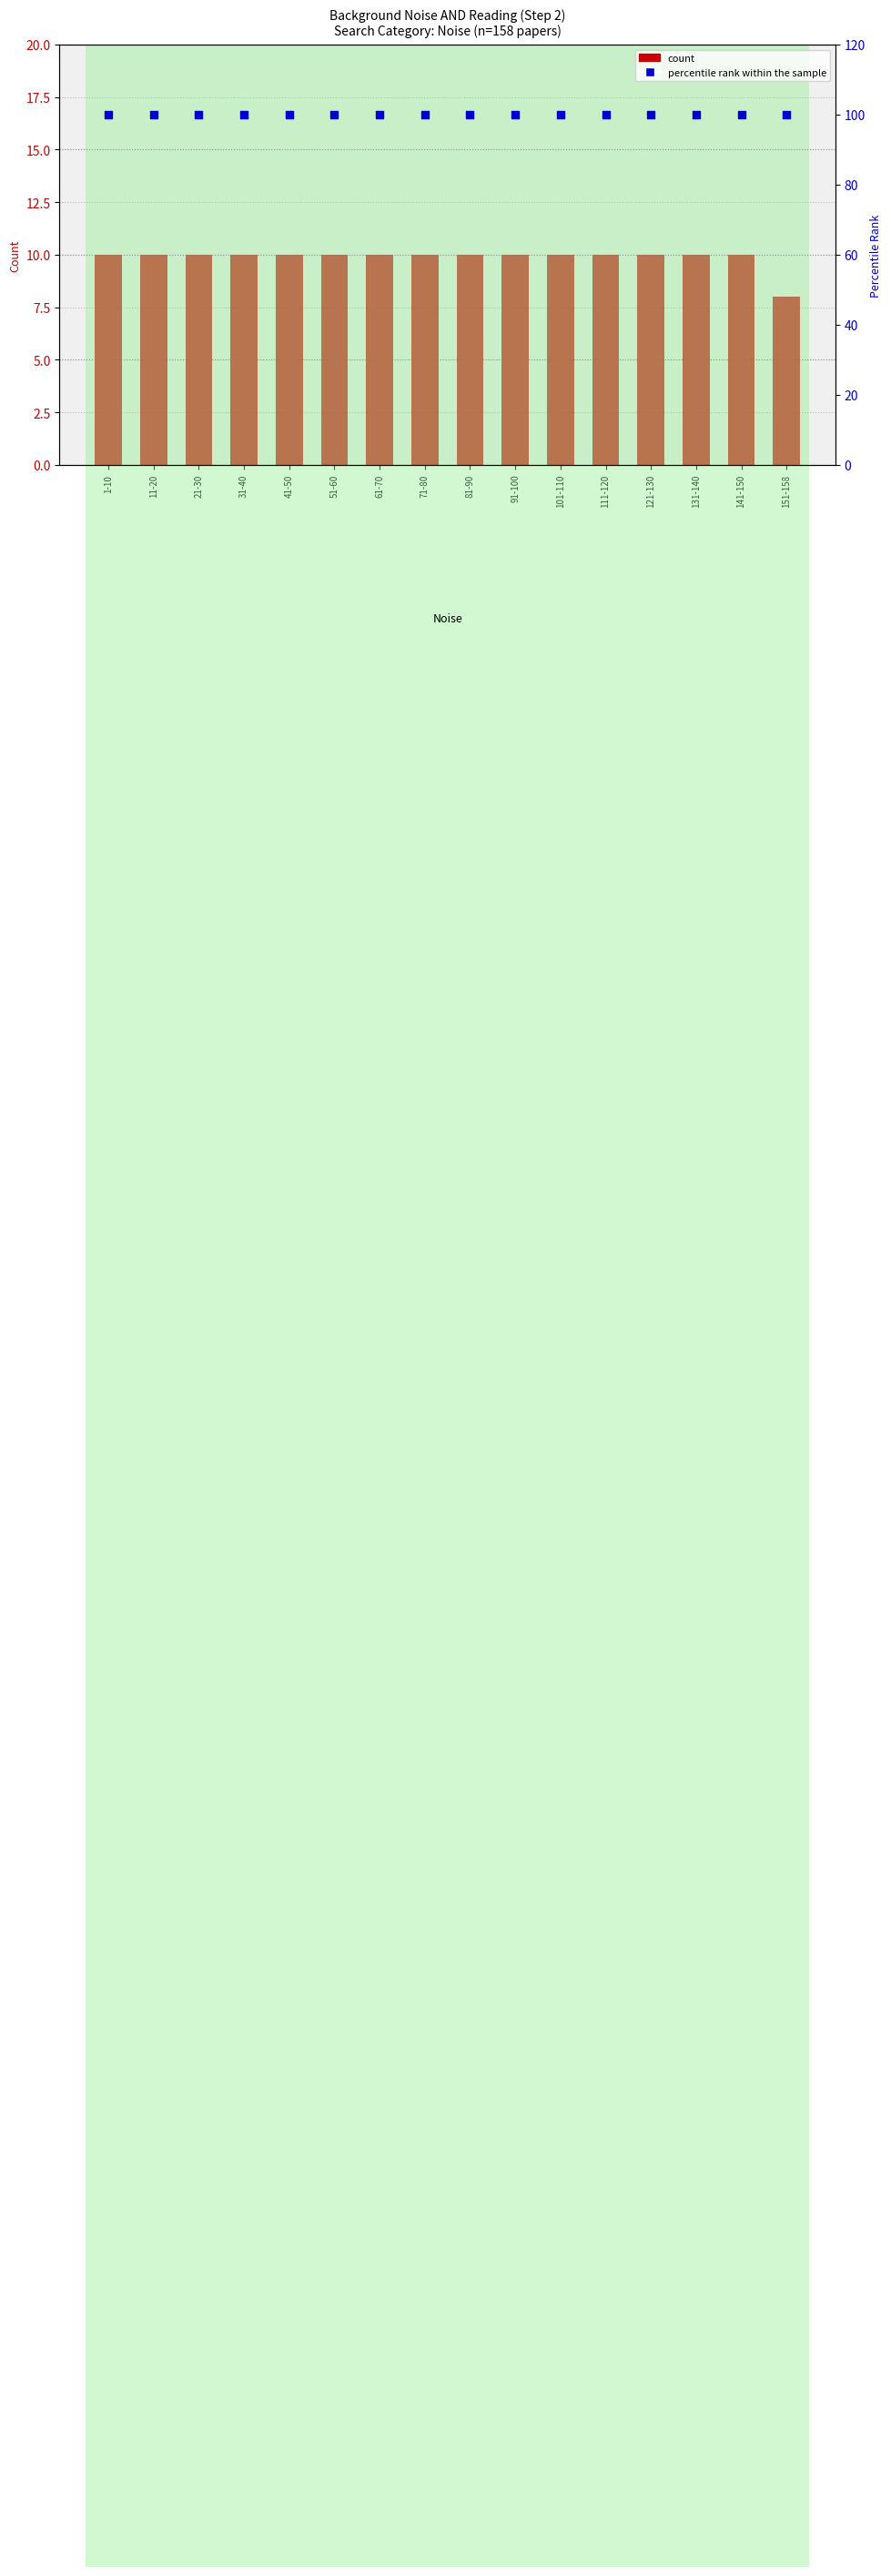

What is the total value across all series at 151-158?

108